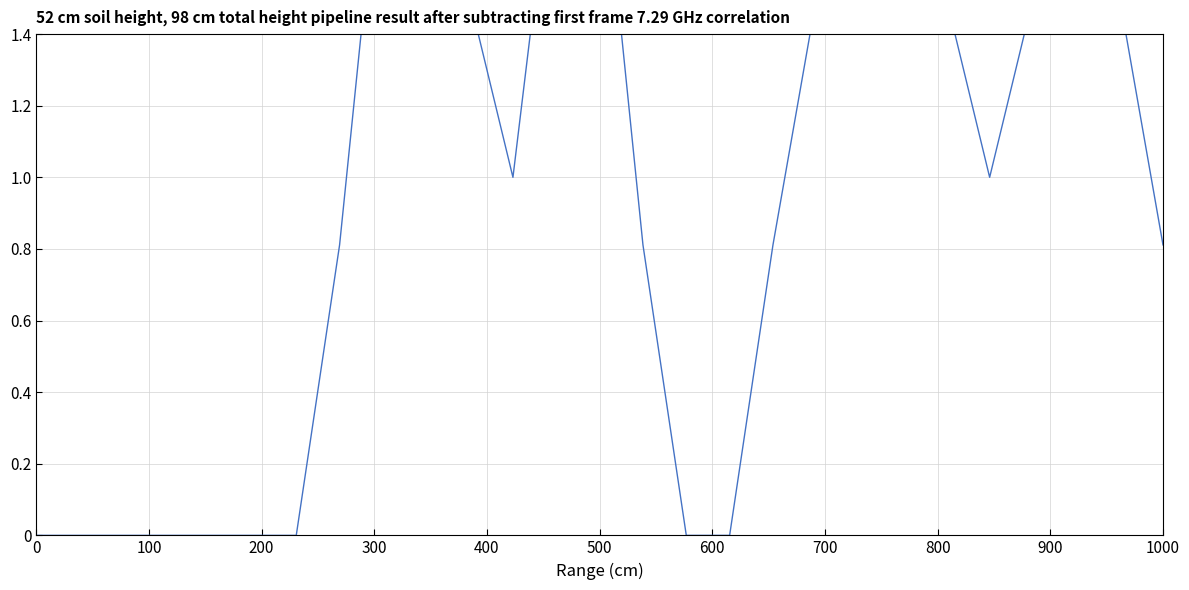

What is the average value?

1.0